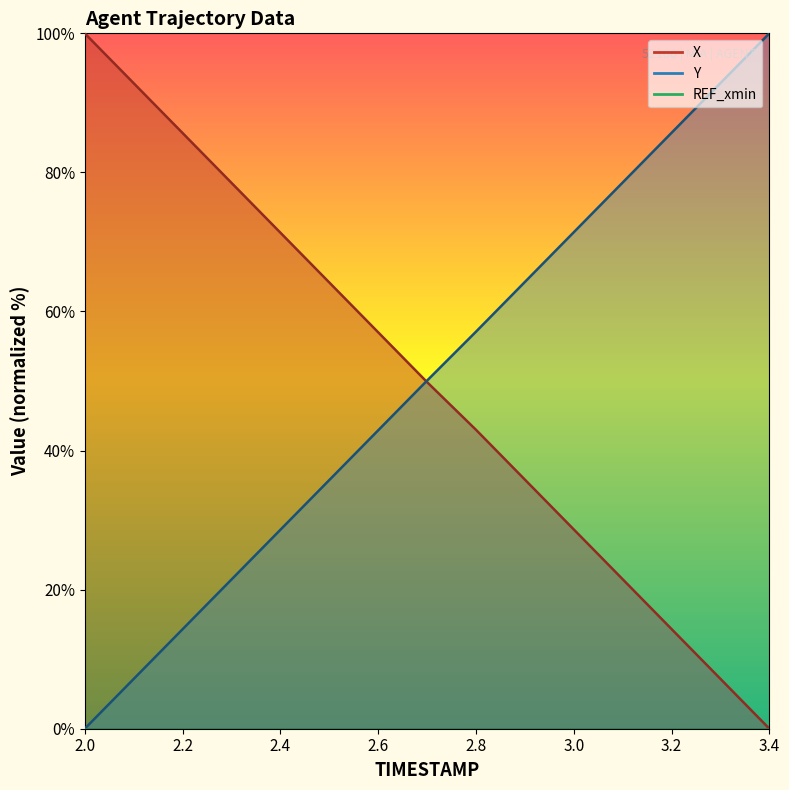

Rank the series by their maximum value, from highest to lowest.

X, Y